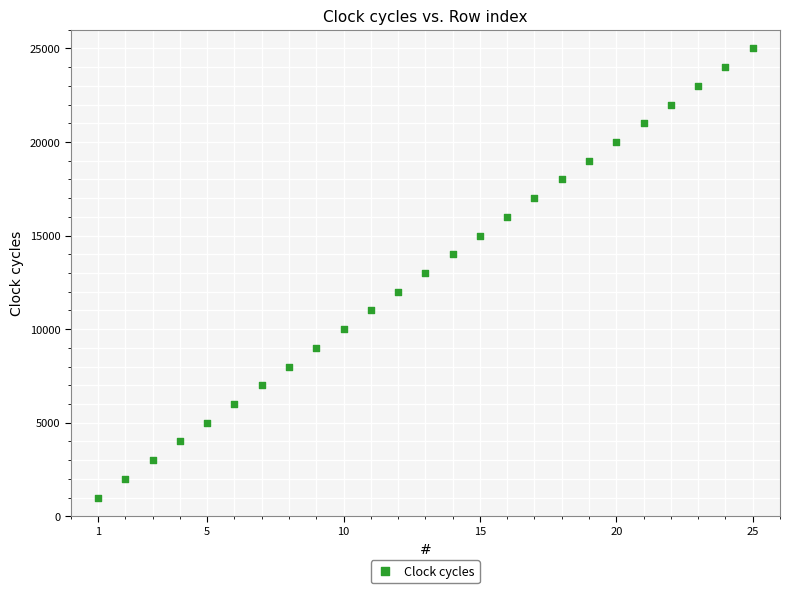

What is the range of X values (max minus min)?

24